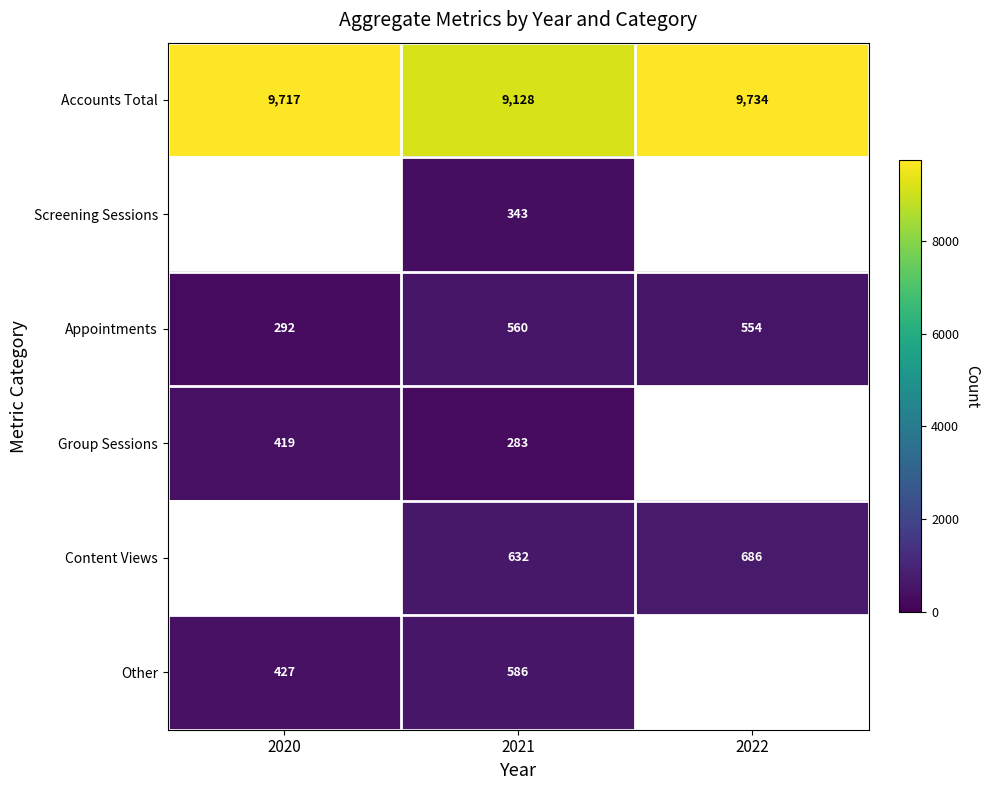

Rank the series at 2021 from highest to lowest value.

Accounts Total, Content Views, Other, Appointments, Screening Sessions, Group Sessions